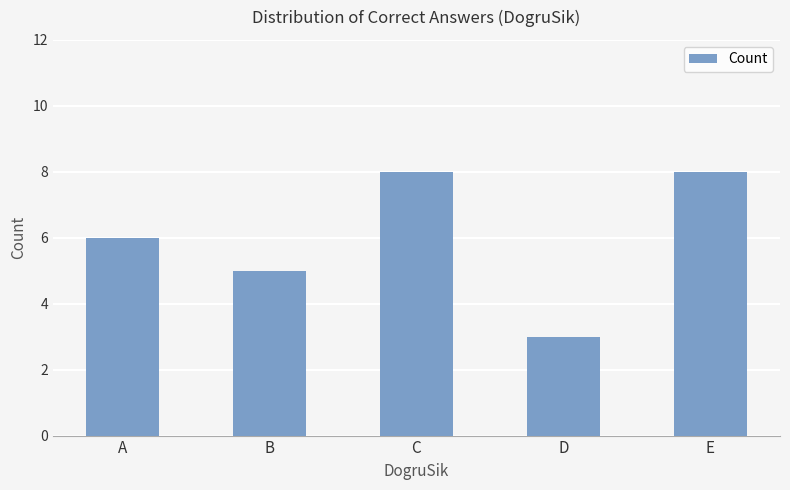

Reading left to right, transcribe all the data shown in this chart.

A=6	B=5	C=8	D=3	E=8